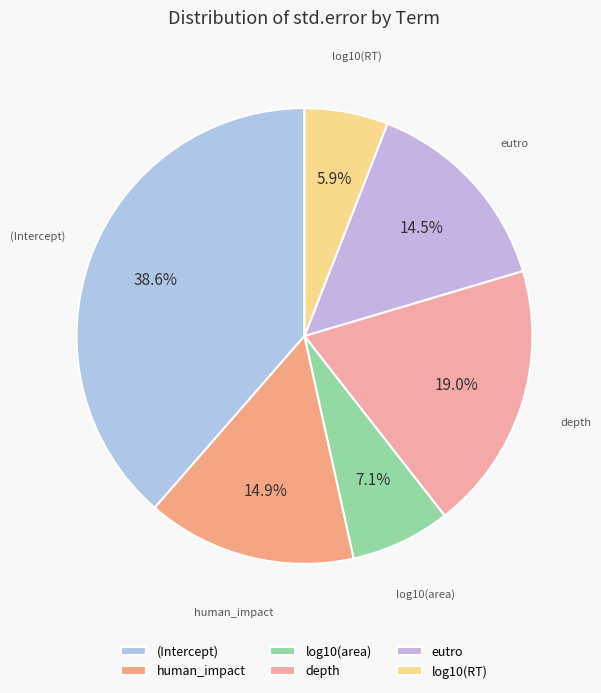

Does (Intercept) account for over 50% of the chart?

No